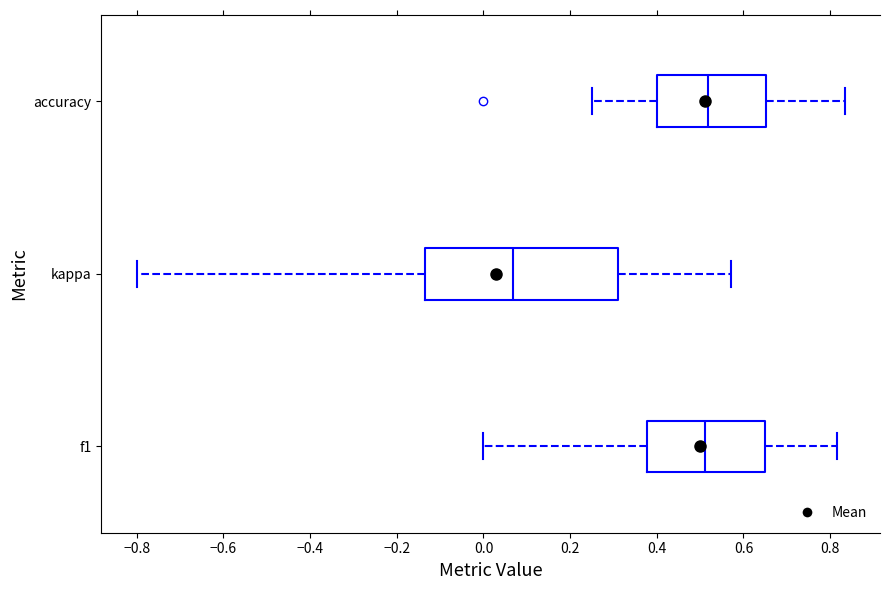

Reading bottom to top, read every box against the x-axis: the position of its median line, the range the box covers, and the ends of its whiskers. The values are not printed on the chart, so give them approximately, as read against the axis.

f1: median 0.52, box 0.38 to 0.64, whiskers 0.00 to 0.82
kappa: median 0.06, box -0.14 to 0.30, whiskers -0.80 to 0.58
accuracy: median 0.52, box 0.40 to 0.66, whiskers 0.26 to 0.84